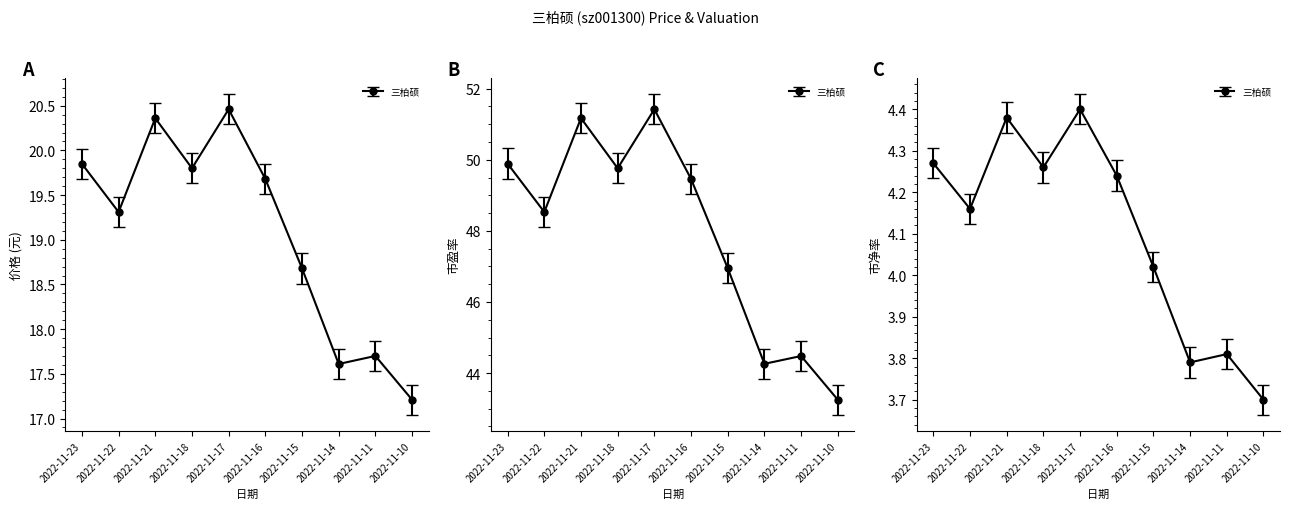

Reading left to right, what are all the values shown in this chart?

价格: 2022-11-10=17.2	2022-11-11=17.7	2022-11-14=17.6	2022-11-15=18.7	2022-11-16=19.7	2022-11-17=20.5	2022-11-18=19.8	2022-11-21=20.4	2022-11-22=19.3	2022-11-23=19.9
市盈率: 2022-11-10=43.2	2022-11-11=44.5	2022-11-14=44.3	2022-11-15=47.0	2022-11-16=49.5	2022-11-17=51.4	2022-11-18=49.8	2022-11-21=51.2	2022-11-22=48.5	2022-11-23=49.9
市净率: 2022-11-10=3.7	2022-11-11=3.8	2022-11-14=3.8	2022-11-15=4.0	2022-11-16=4.2	2022-11-17=4.4	2022-11-18=4.3	2022-11-21=4.4	2022-11-22=4.2	2022-11-23=4.3